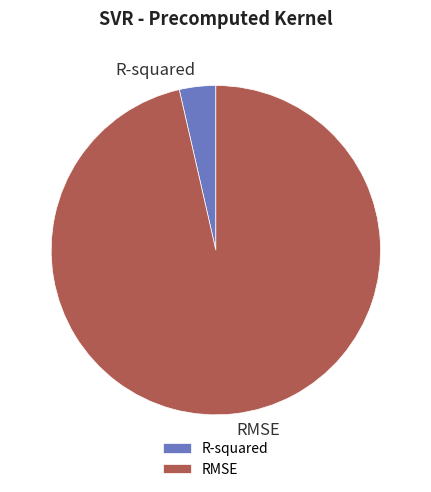

Which has a higher value, RMSE or R-squared?

RMSE